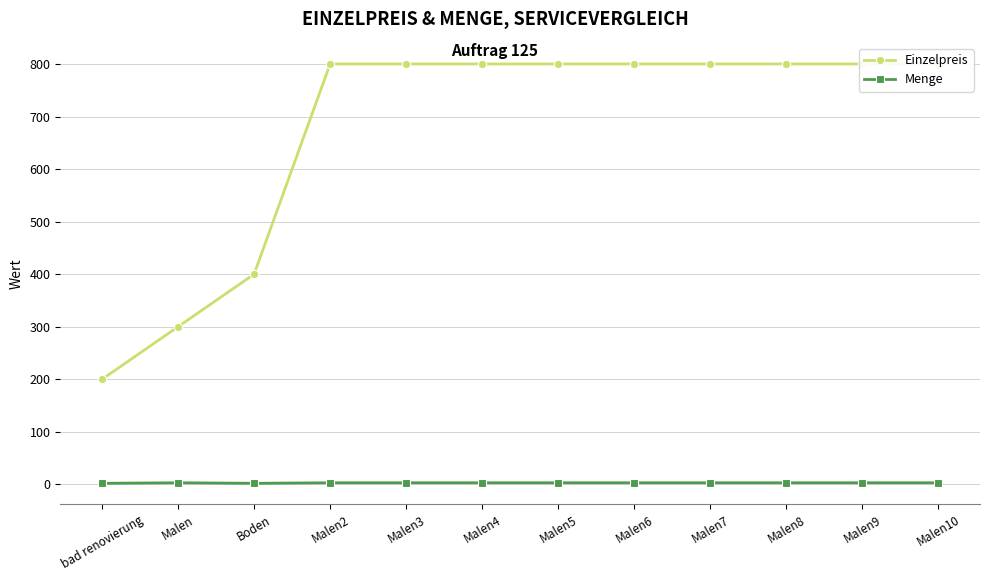

True or false: Einzelpreis and Menge cross at least once.

False